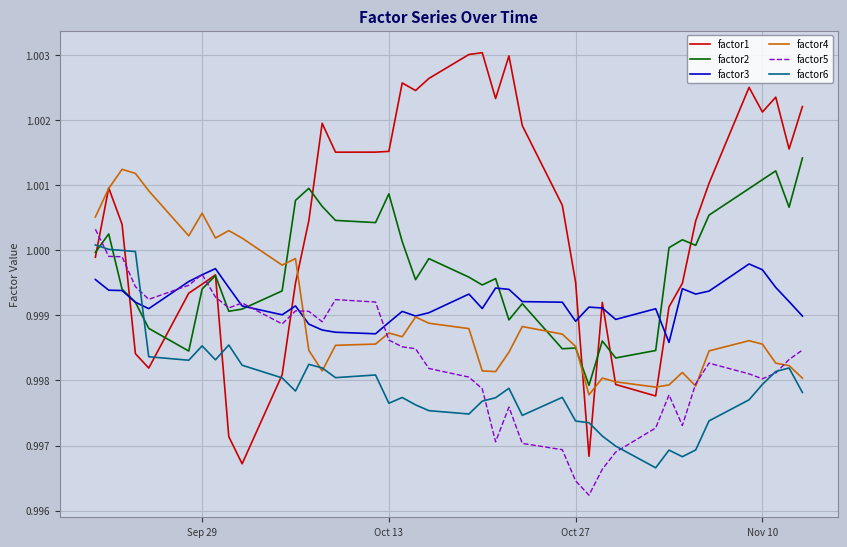

True or false: factor1 and factor3 intersect in this chart.

True